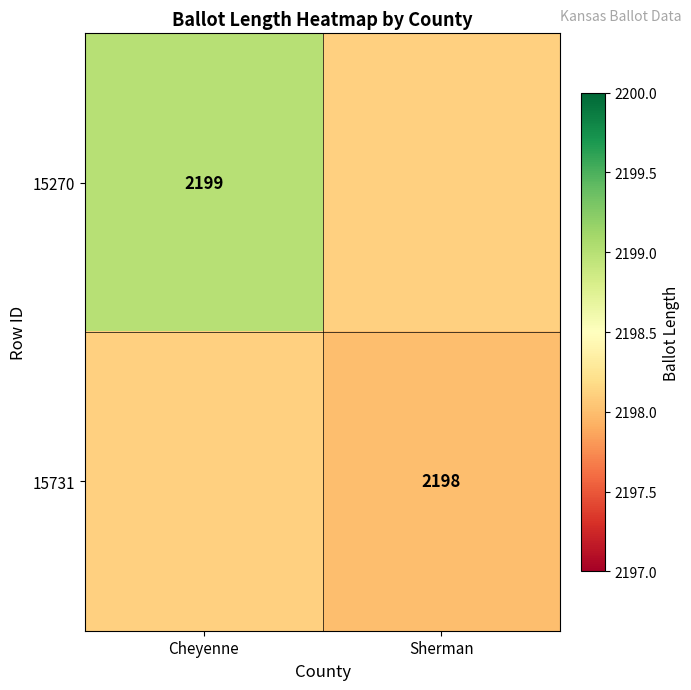

The value of 15731 at Sherman is 2198. True or false?

True